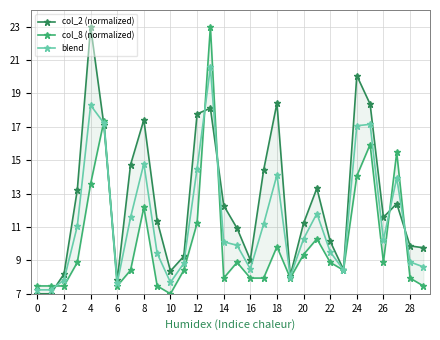

Which series has the largest range (max minus min)?

col_2 (normalized)